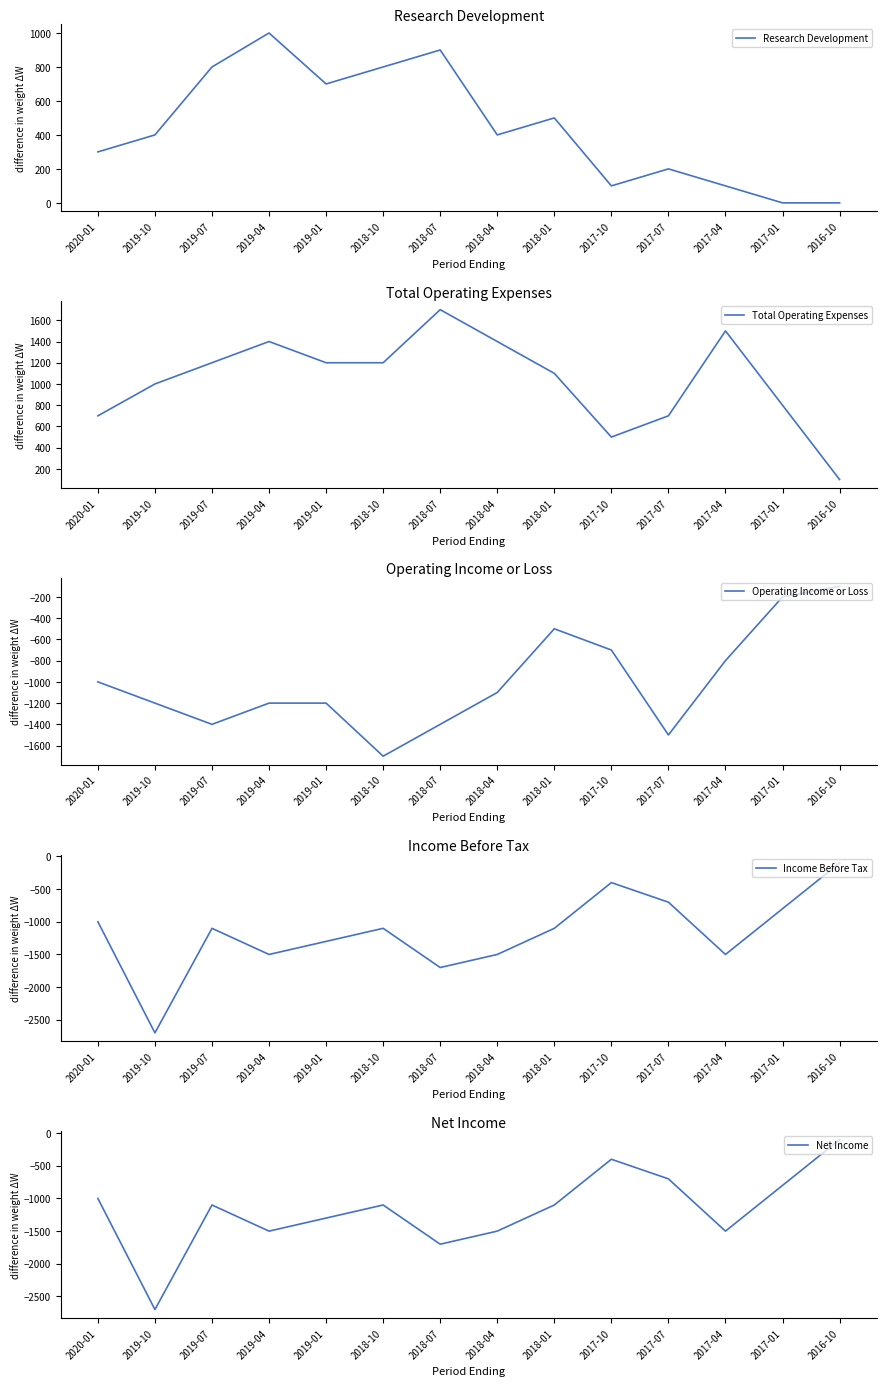

Reading right to left, what are all the values shown in this chart?

Research Development: 2016-10=0	2017-01=0	2017-04=100	2017-07=200	2017-10=100	2018-01=500	2018-04=400	2018-07=900	2018-10=800	2019-01=700	2019-04=1000	2019-07=800	2019-10=400	2020-01=300
Total Operating Expenses: 2016-10=100	2017-01=800	2017-04=1500	2017-07=700	2017-10=500	2018-01=1100	2018-04=1400	2018-07=1700	2018-10=1200	2019-01=1200	2019-04=1400	2019-07=1200	2019-10=1000	2020-01=700
Operating Income or Loss: 2016-10=-100	2017-01=-200	2017-04=-800	2017-07=-1500	2017-10=-700	2018-01=-500	2018-04=-1100	2018-07=-1400	2018-10=-1700	2019-01=-1200	2019-04=-1200	2019-07=-1400	2019-10=-1200	2020-01=-1000
Income Before Tax: 2016-10=-100	2017-01=-800	2017-04=-1500	2017-07=-700	2017-10=-400	2018-01=-1100	2018-04=-1500	2018-07=-1700	2018-10=-1100	2019-01=-1300	2019-04=-1500	2019-07=-1100	2019-10=-2700	2020-01=-1000
Net Income: 2016-10=-100	2017-01=-800	2017-04=-1500	2017-07=-700	2017-10=-400	2018-01=-1100	2018-04=-1500	2018-07=-1700	2018-10=-1100	2019-01=-1300	2019-04=-1500	2019-07=-1100	2019-10=-2700	2020-01=-1000